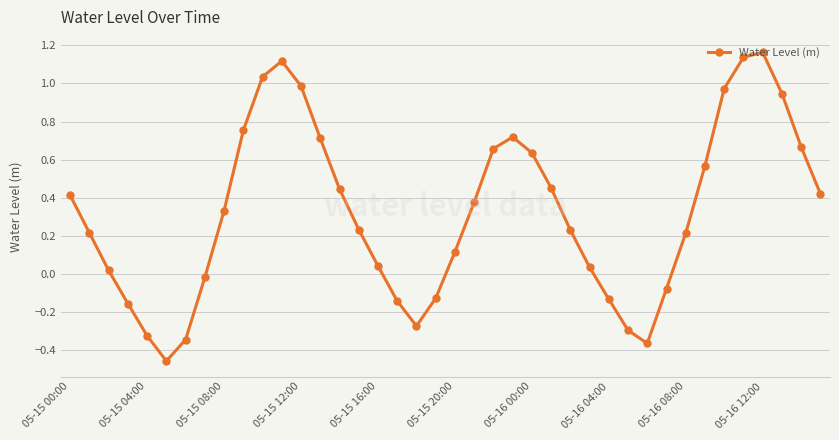

True or false: the data has more than 1 interior local peaks.

True